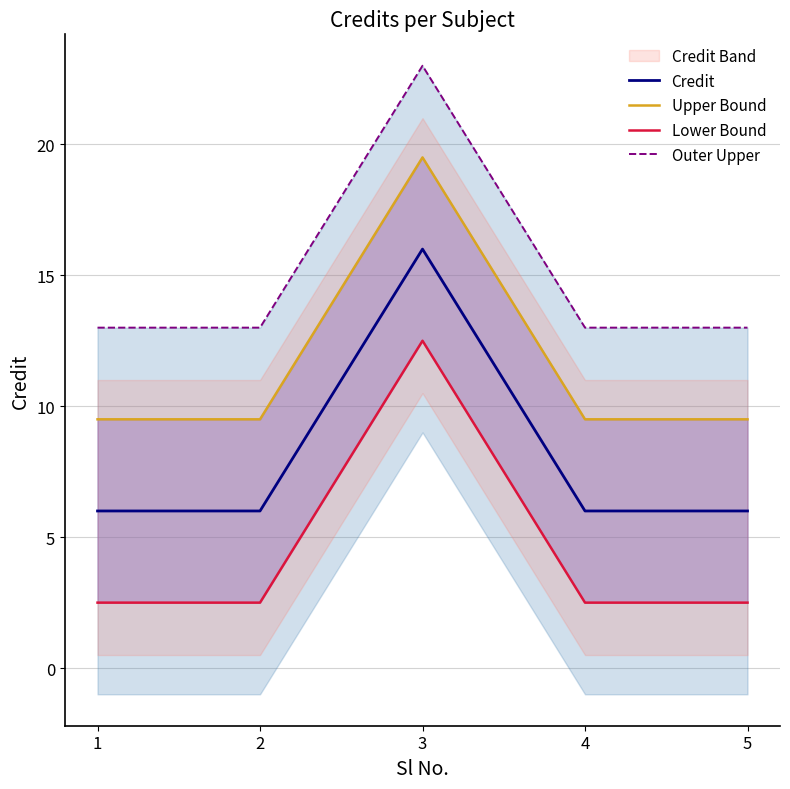

How many series are shown in this chart?

4